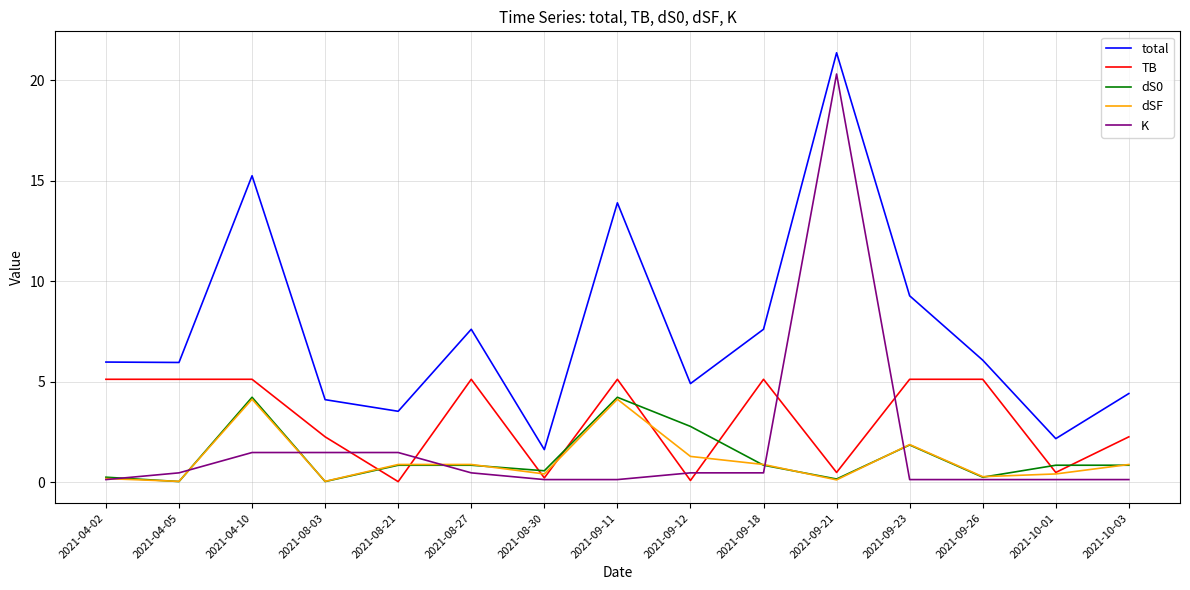

Is it true that TB equals 3.2 at 2021-04-05?

False